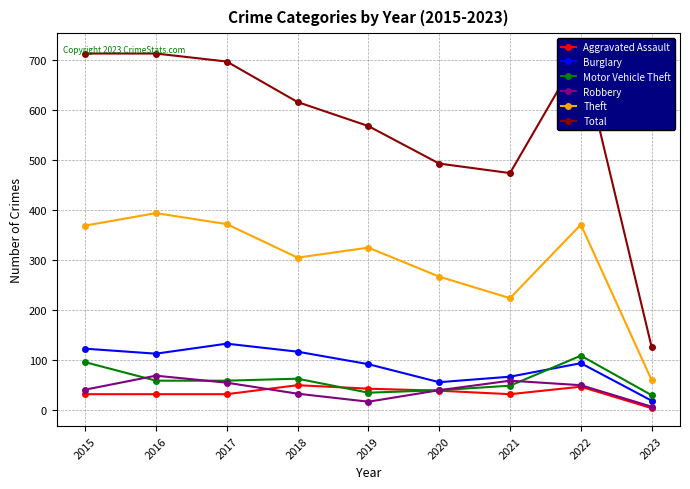

Does the chart have visible grid lines?

Yes